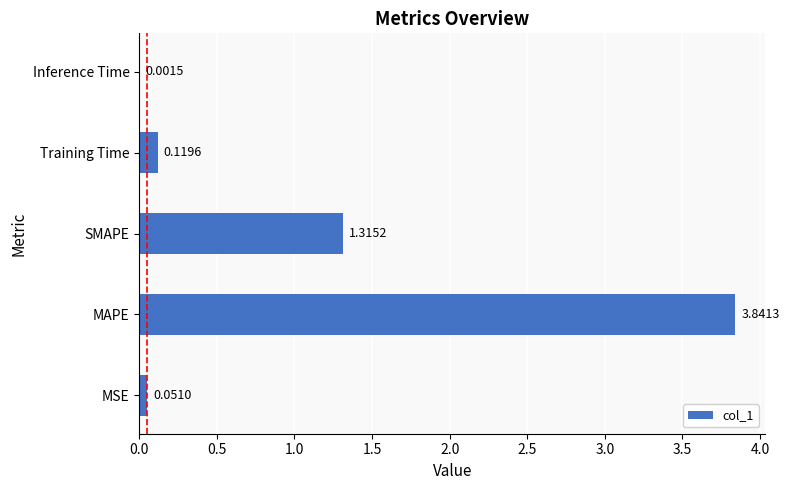

What is the sum of all values?

5.3